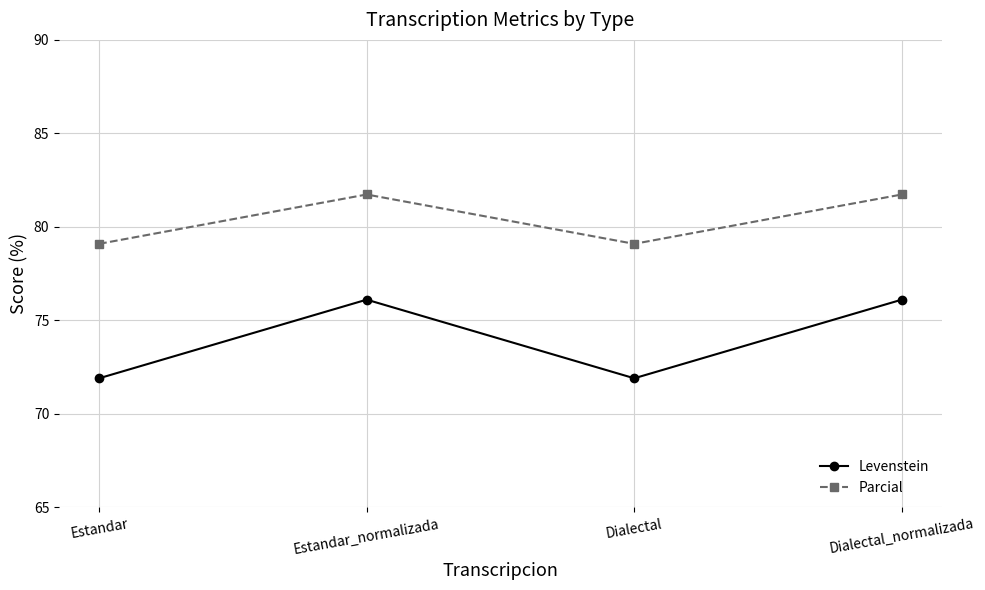

Rank the series by their maximum value, from highest to lowest.

Parcial, Levenstein